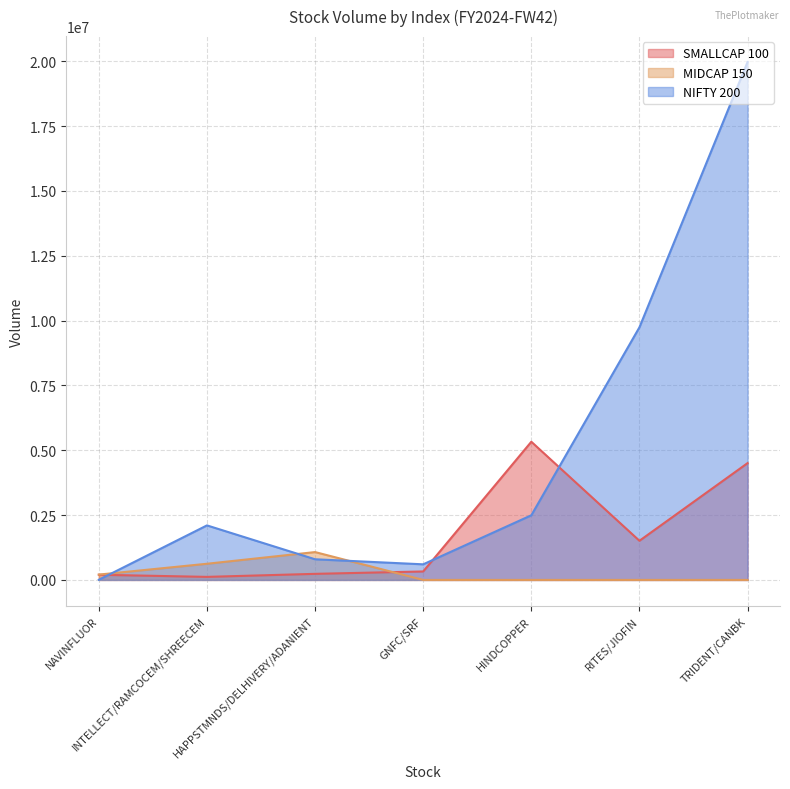

How many data points in NIFTY 200 are above 2102609?

3